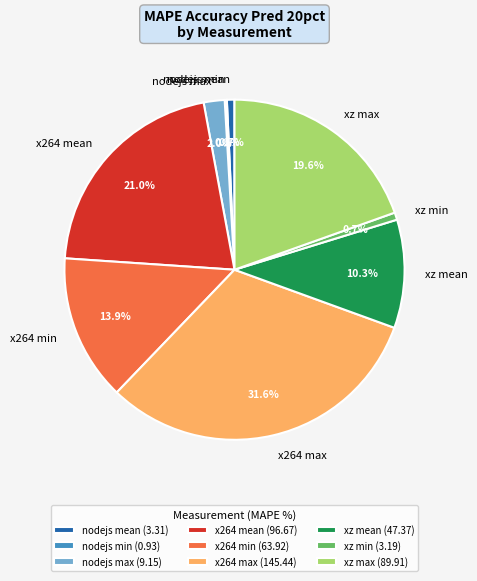

Between xz mean and xz max, which is larger?

xz max